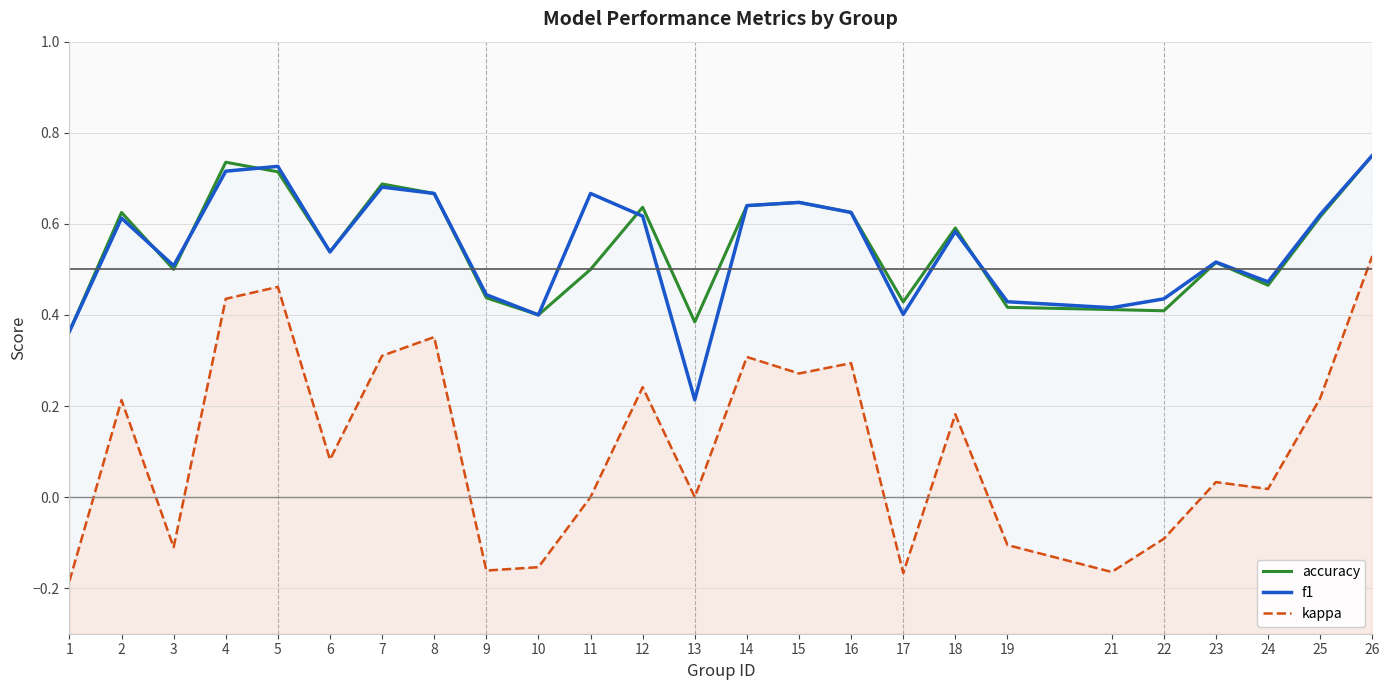

What is the value of the kappa point at the 21st from the left?

-0.1